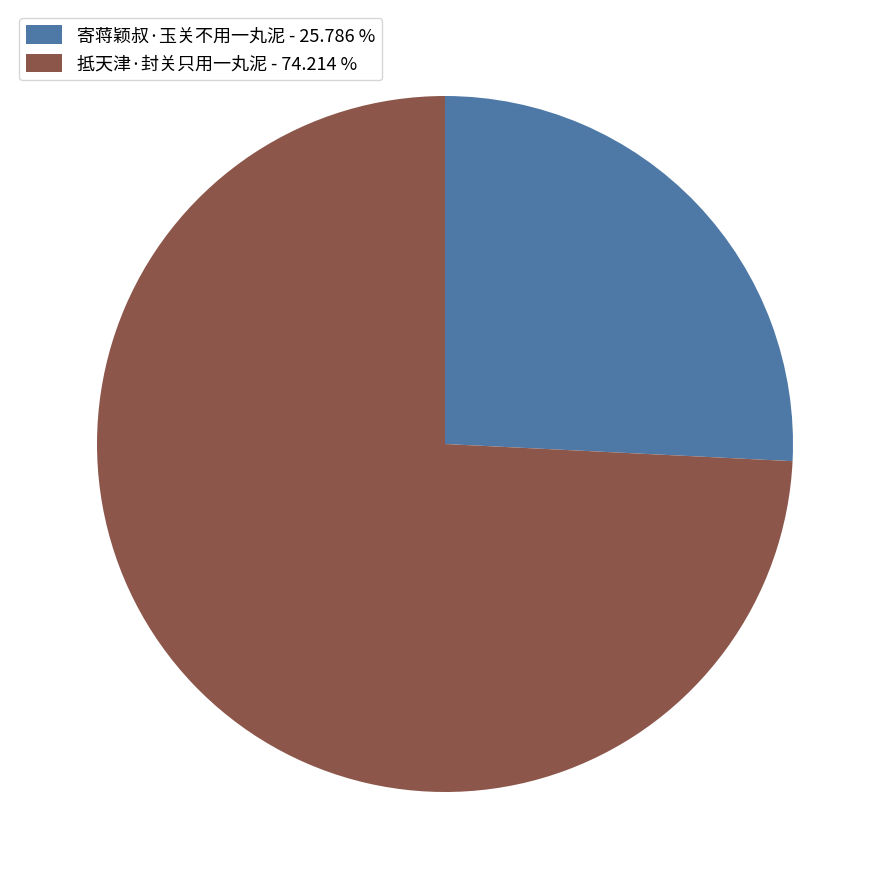

What is the ratio of the value at 抵天津·封关只用一丸泥 to the value at 寄蒋颖叔·玉关不用一丸泥?

2.9